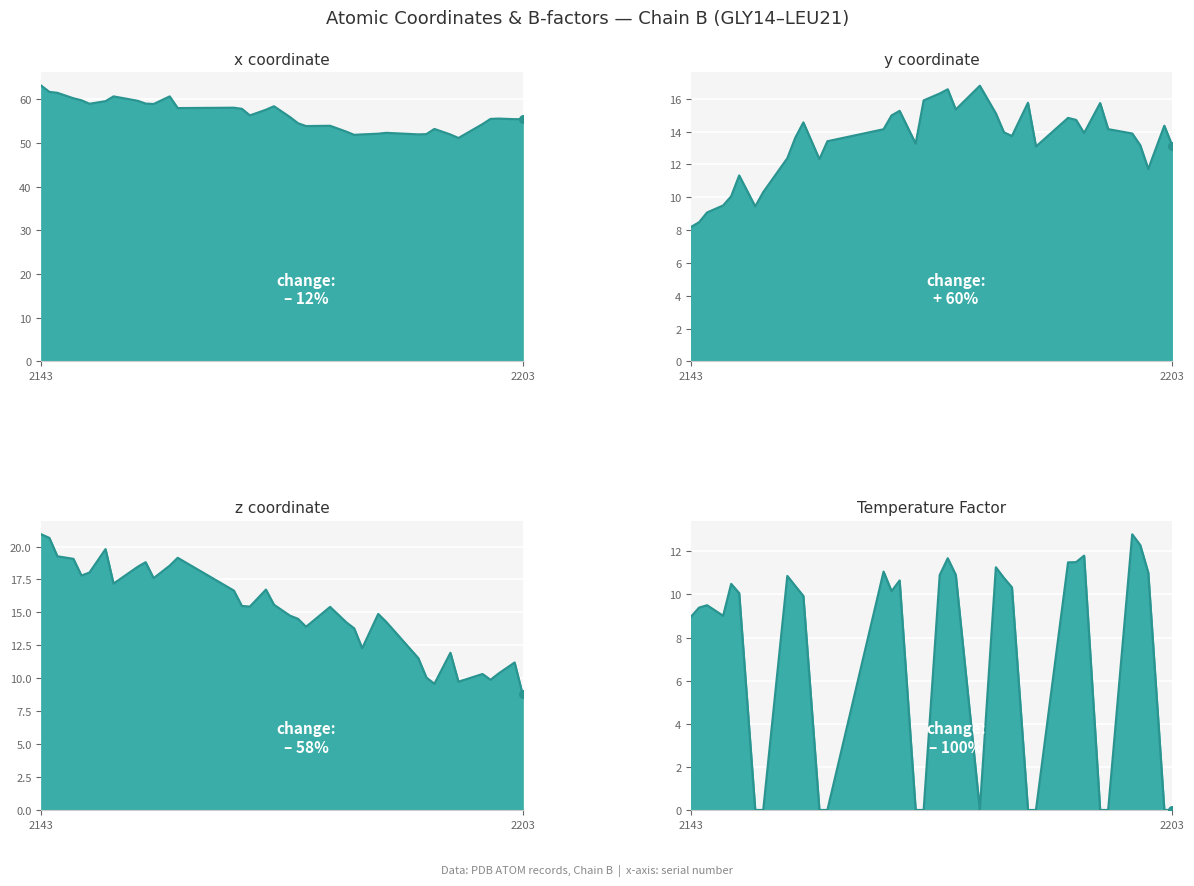

At which category is the sum across all series the highest?

2156